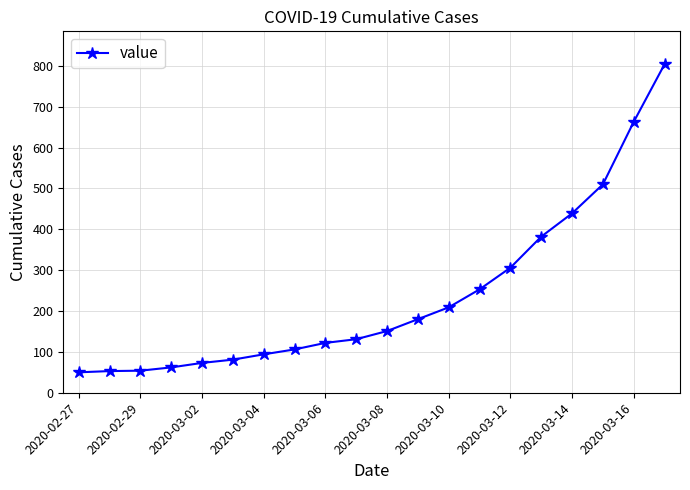

What is the maximum value shown in the chart?

804